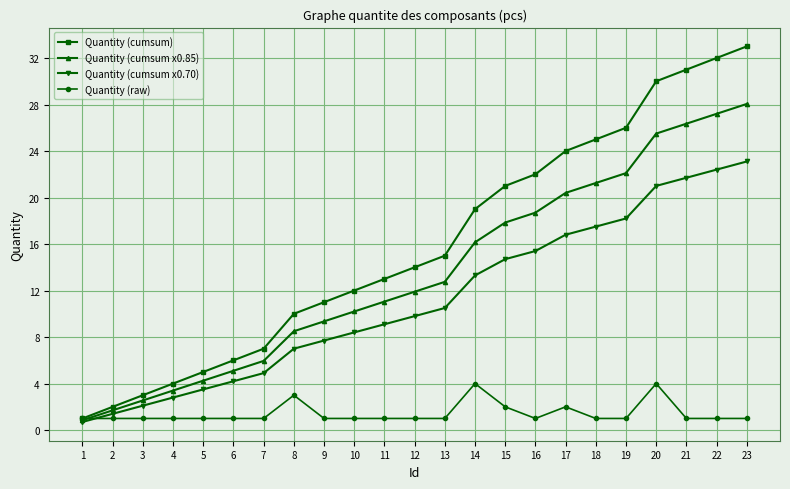

How many lines are shown in the chart?

4